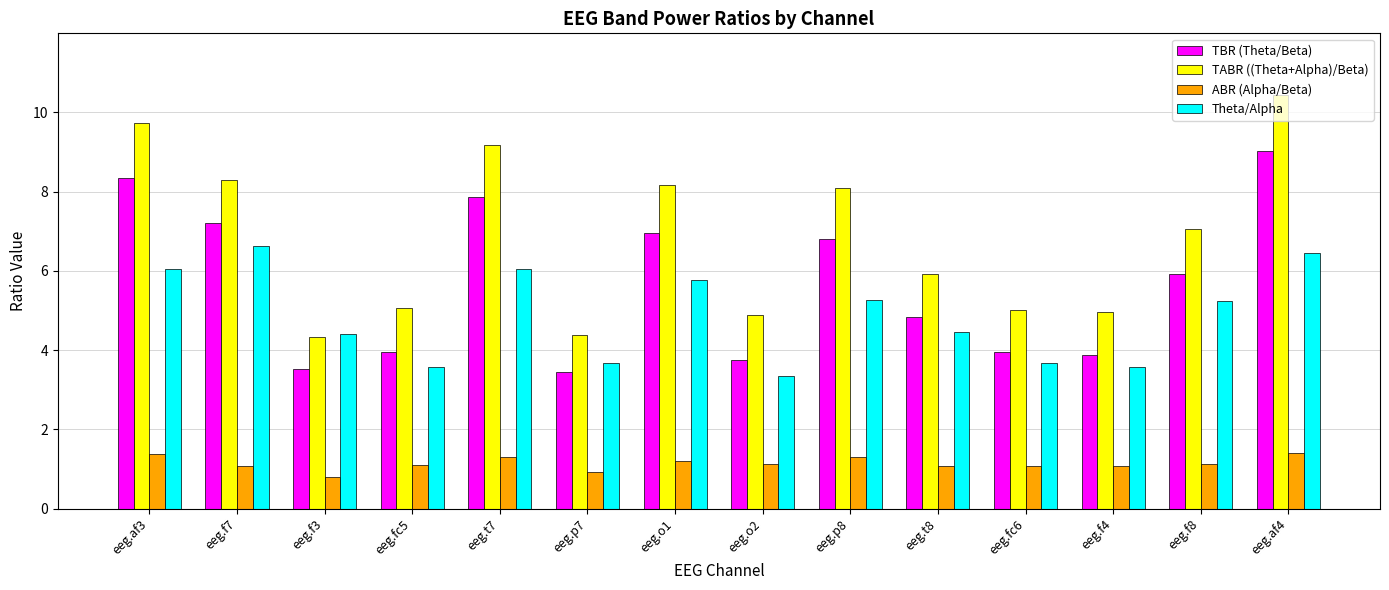

What is the total value across all series at eeg.f3?

13.1